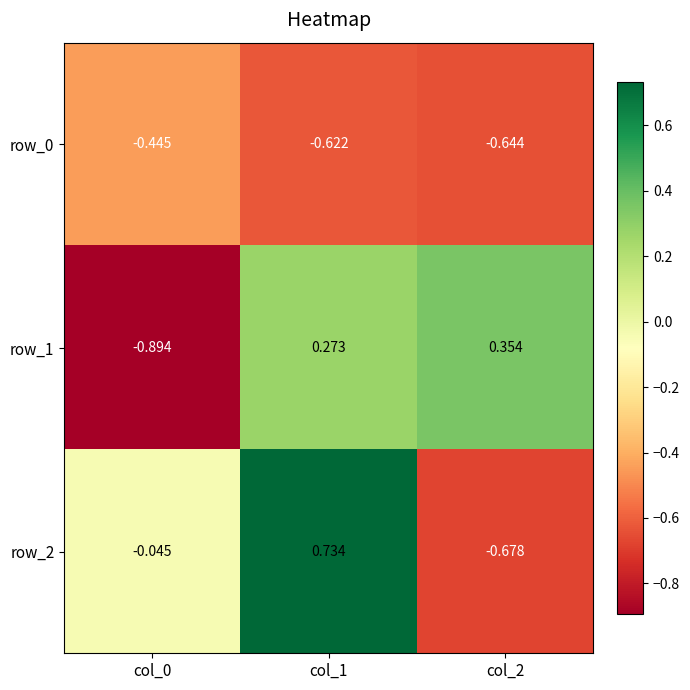

Is the value of row_2 at col_1 greater than the value of row_1 at col_1?

Yes